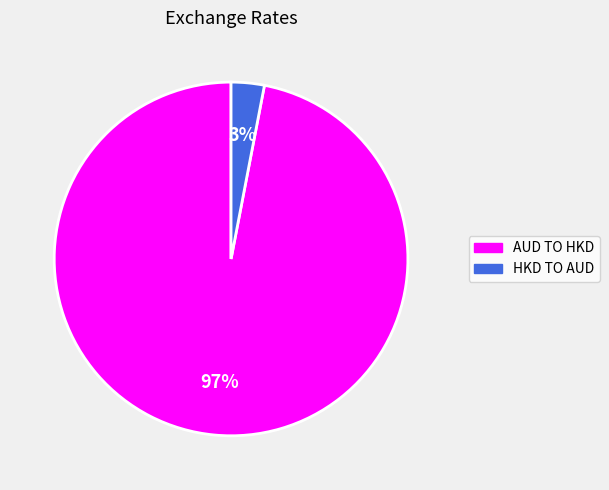

Is there any slice that represents more than half of the pie?

Yes